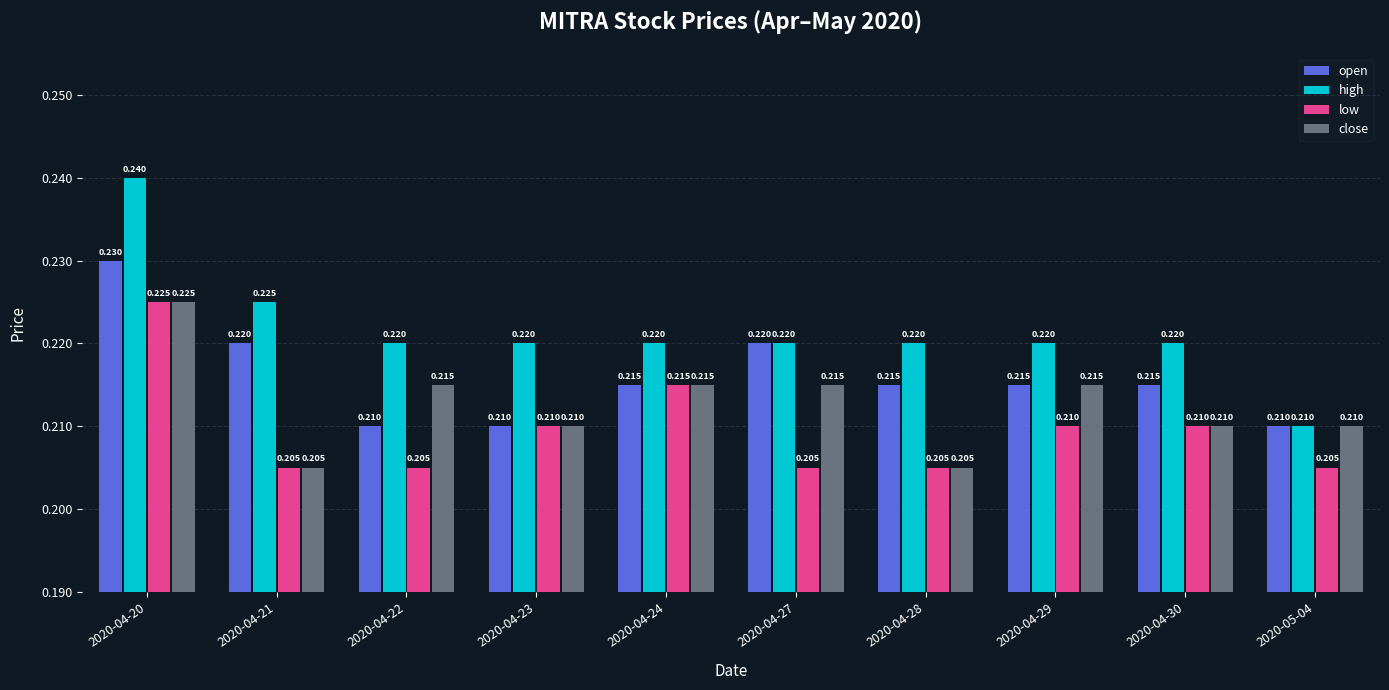

What position from the left is 2020-04-29?

8